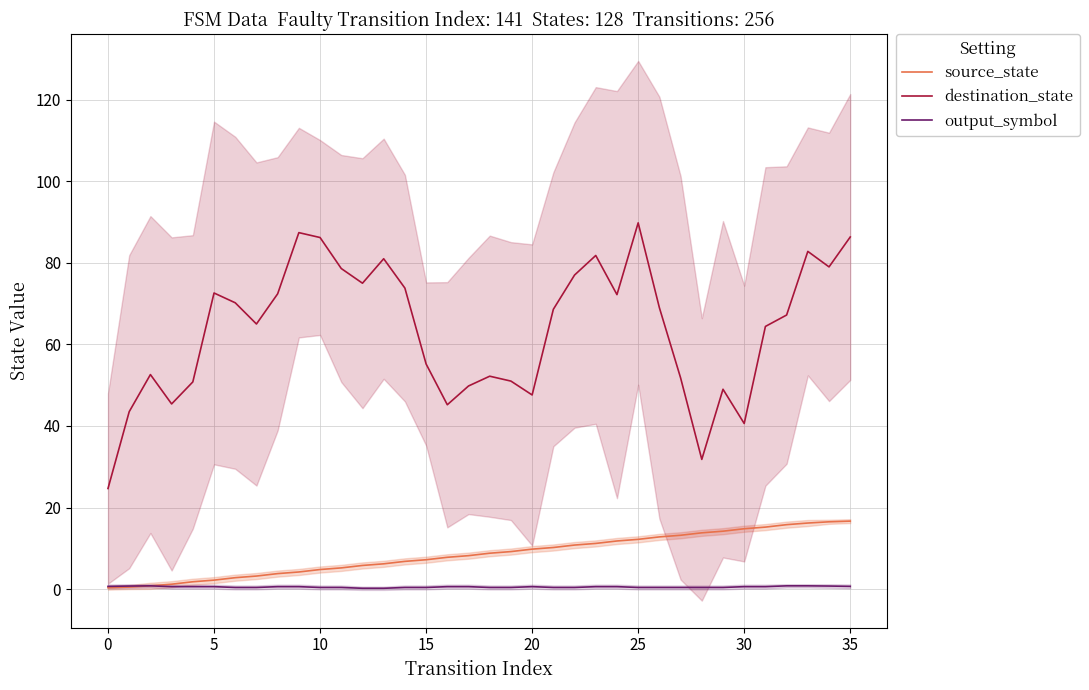

The value of source_state at 8 is 5.9. True or false?

False